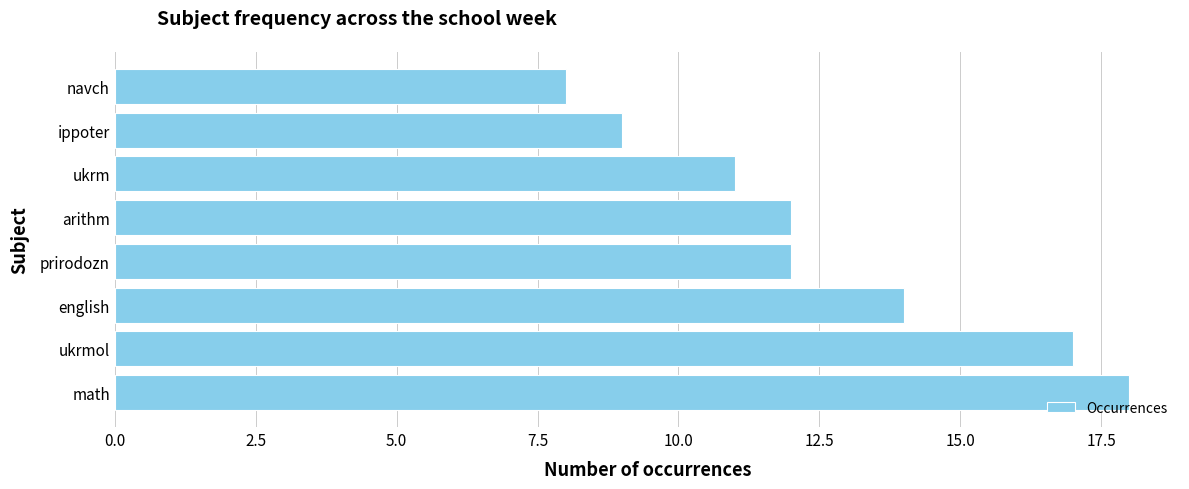

Count the values in the range 11 to 17.

5